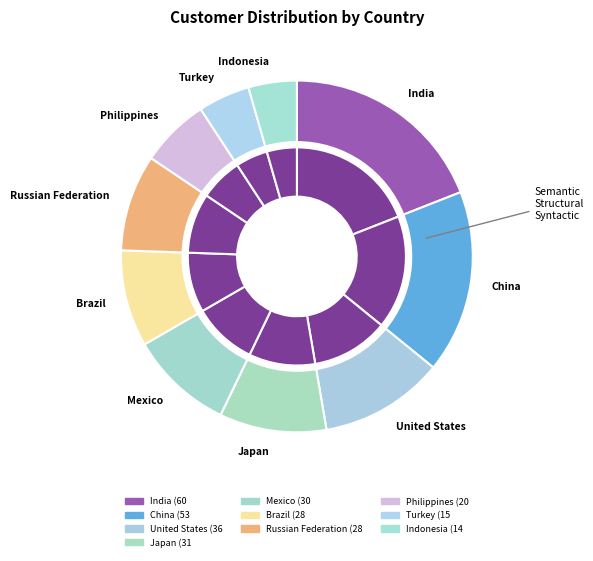

Does any single category account for the majority?

No